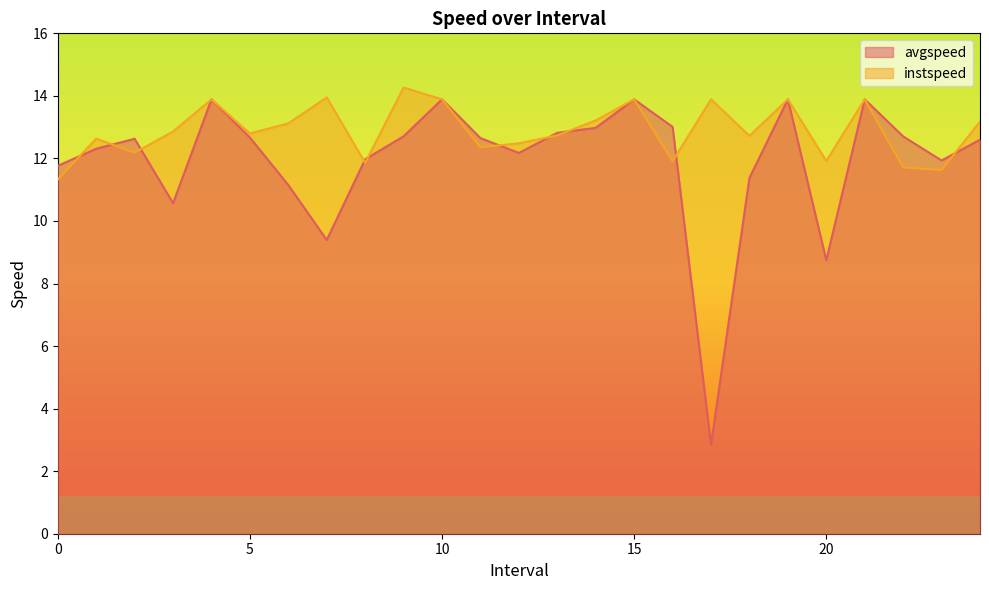

At which label is instspeed closest to 12?

20.0